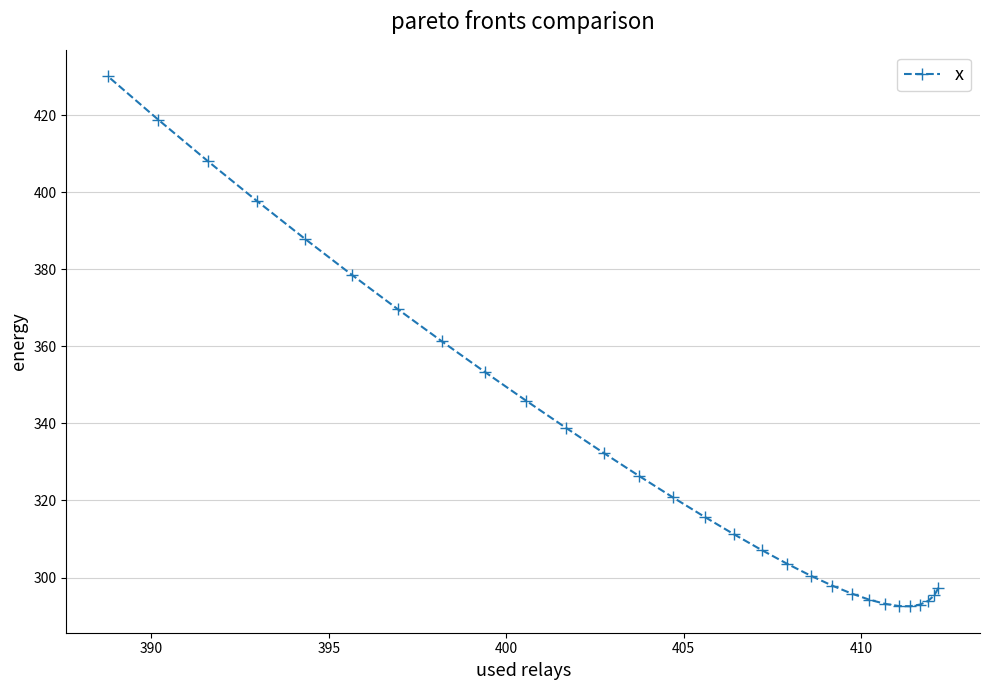

Count the number of values greater than 315.

15